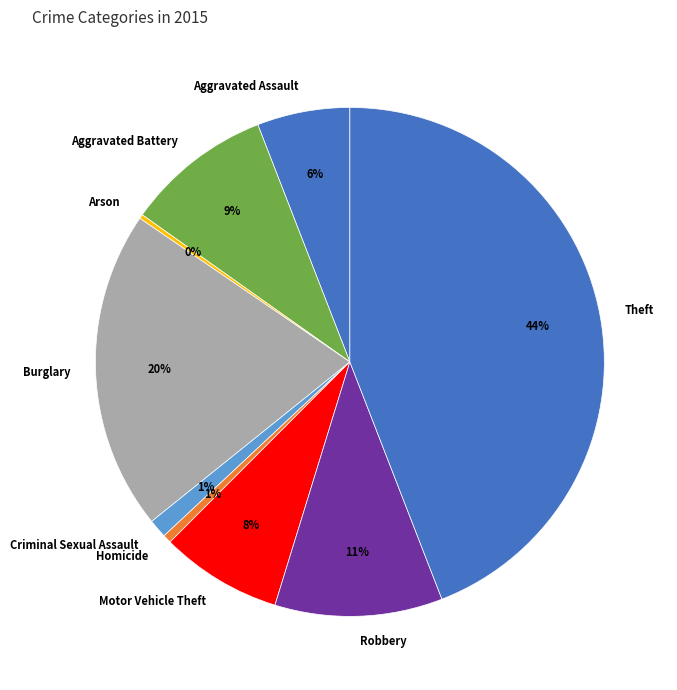

To the nearest percent, what portion does Theft represent?

44%